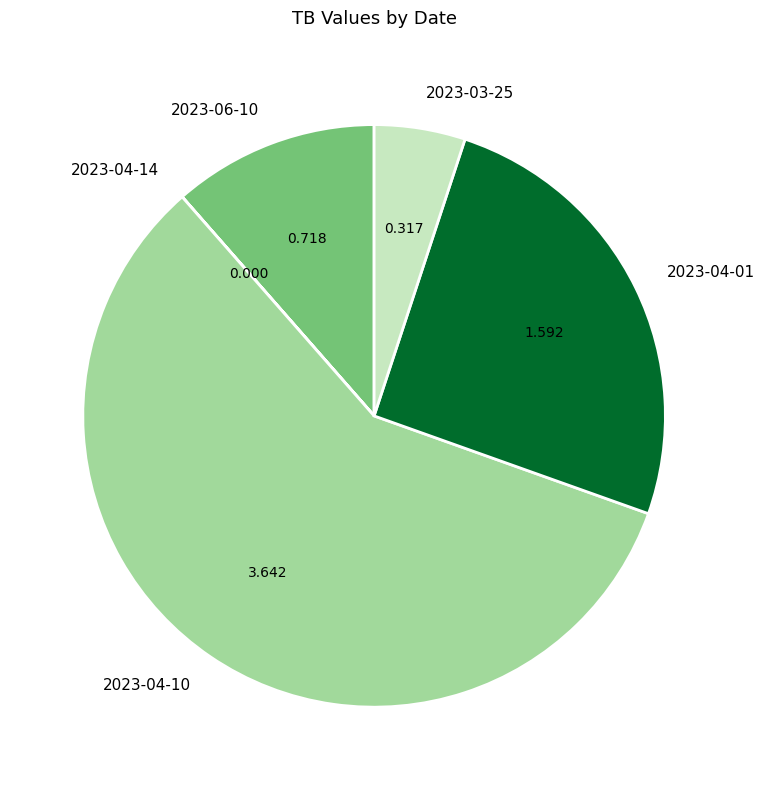

Is there a majority slice in this chart?

Yes